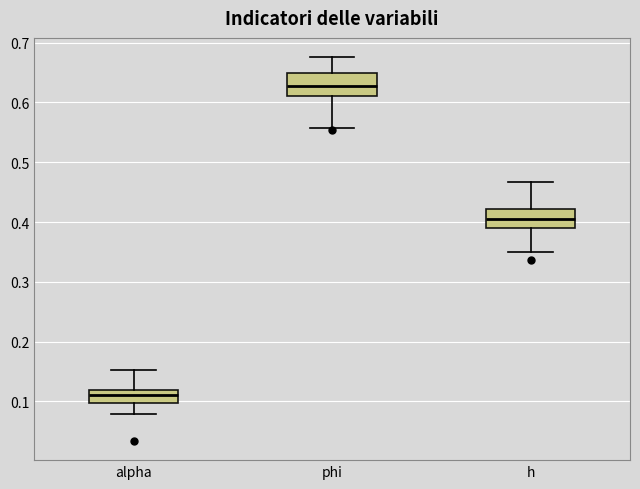

Reading left to right, read every box against the y-axis: the position of its median line, the range the box covers, and the ends of its whiskers. The values are not printed on the chart, so give them approximately, as read against the axis.

alpha: median 0.11, box 0.10 to 0.12, whiskers 0.08 to 0.15
phi: median 0.63, box 0.61 to 0.65, whiskers 0.56 to 0.68
h: median 0.41, box 0.39 to 0.42, whiskers 0.35 to 0.47